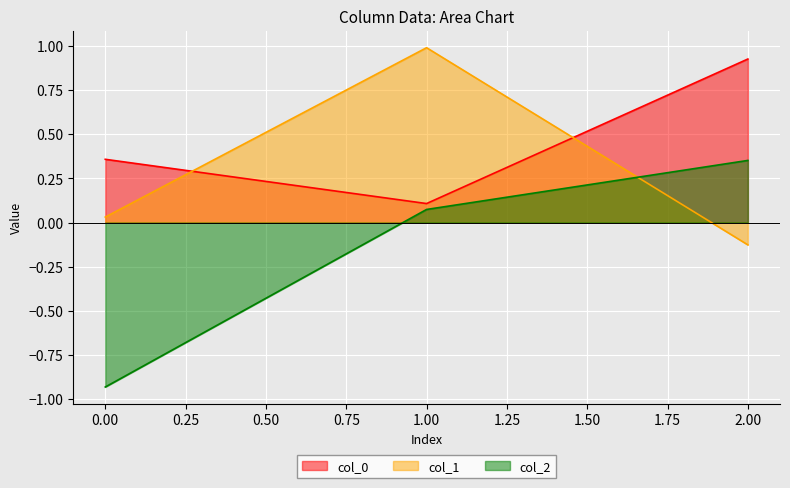

Reading left to right, transcribe all the data shown in this chart.

col_0: 0.4	0.1	0.9
col_1: 0.0	1.0	-0.1
col_2: -0.9	0.1	0.4